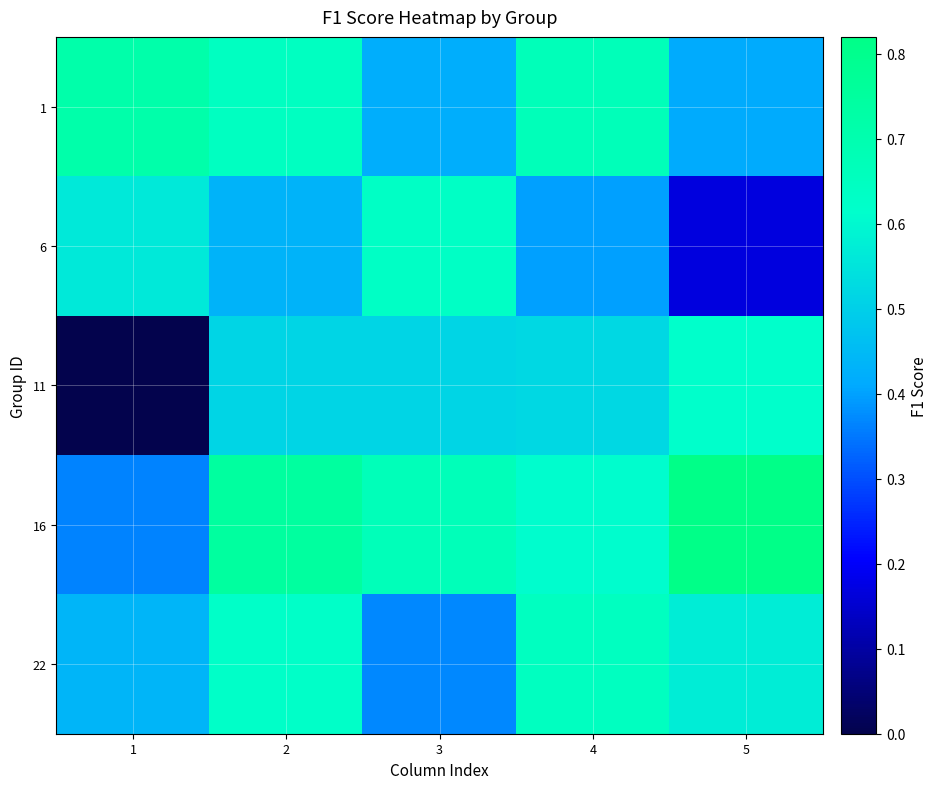

What is the difference between the highest and lowest values at 2?

0.3